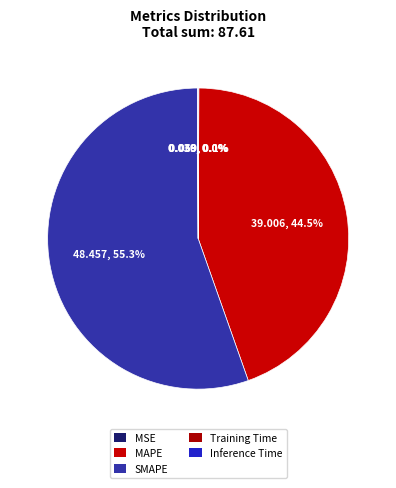

Is there a majority slice in this chart?

Yes